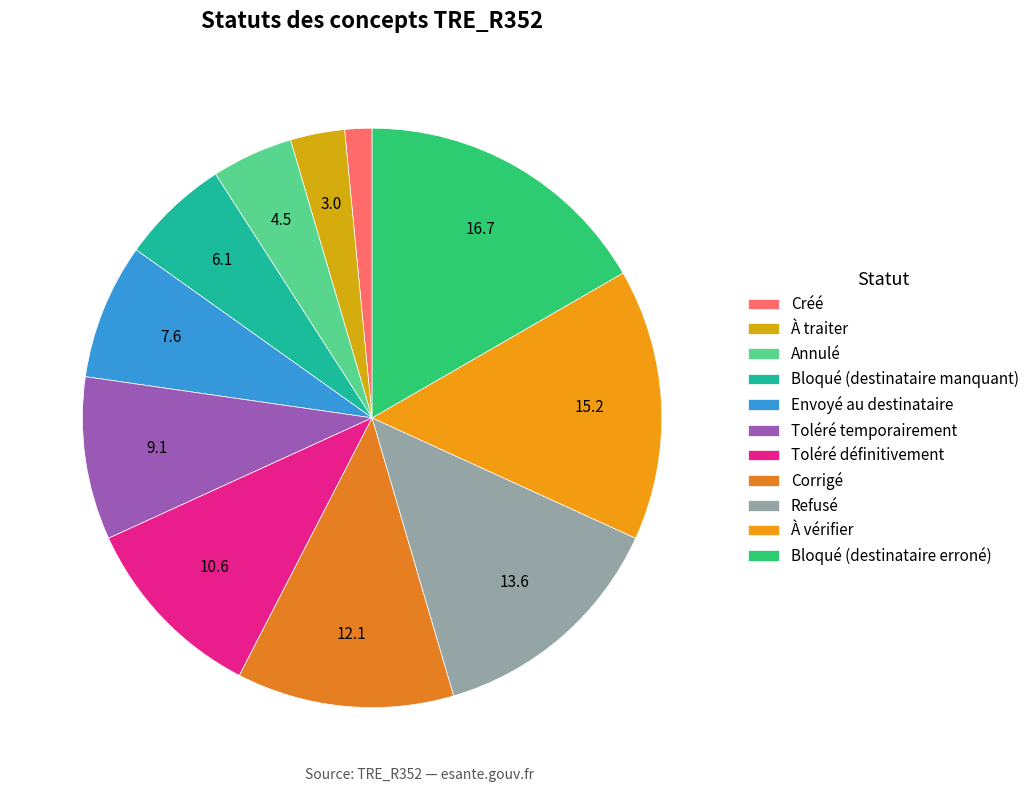

To the nearest percent, what percentage of the pie is Corrigé?

12%